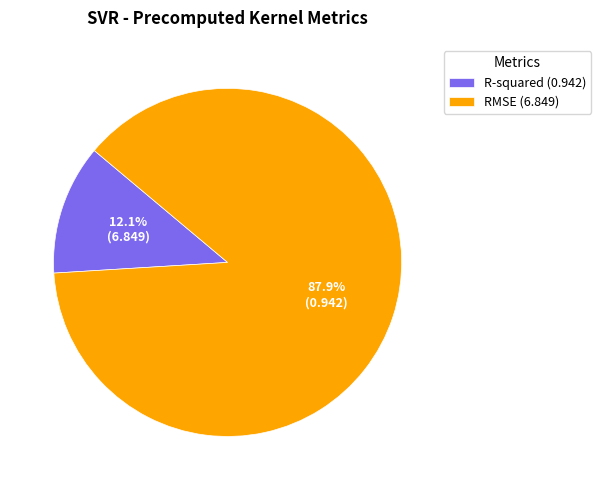

The R-squared slice represents 26% of the pie. True or false?

False